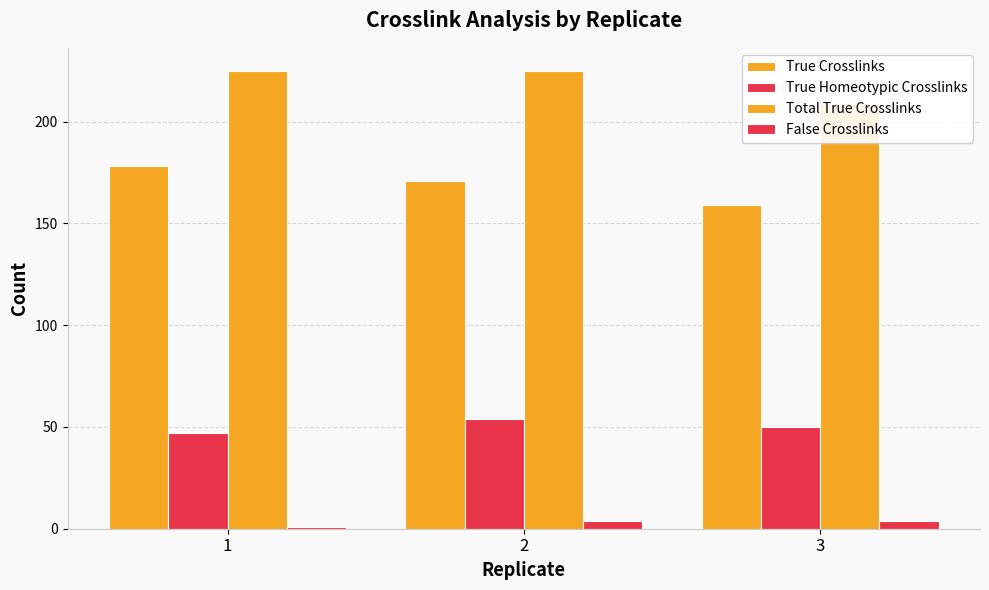

Reading left to right, list all the values displayed in this chart.

True Crosslinks: 1=178	2=171	3=159
True Homeotypic Crosslinks: 1=47	2=54	3=50
Total True Crosslinks: 1=225	2=225	3=209
False Crosslinks: 1=1	2=4	3=4